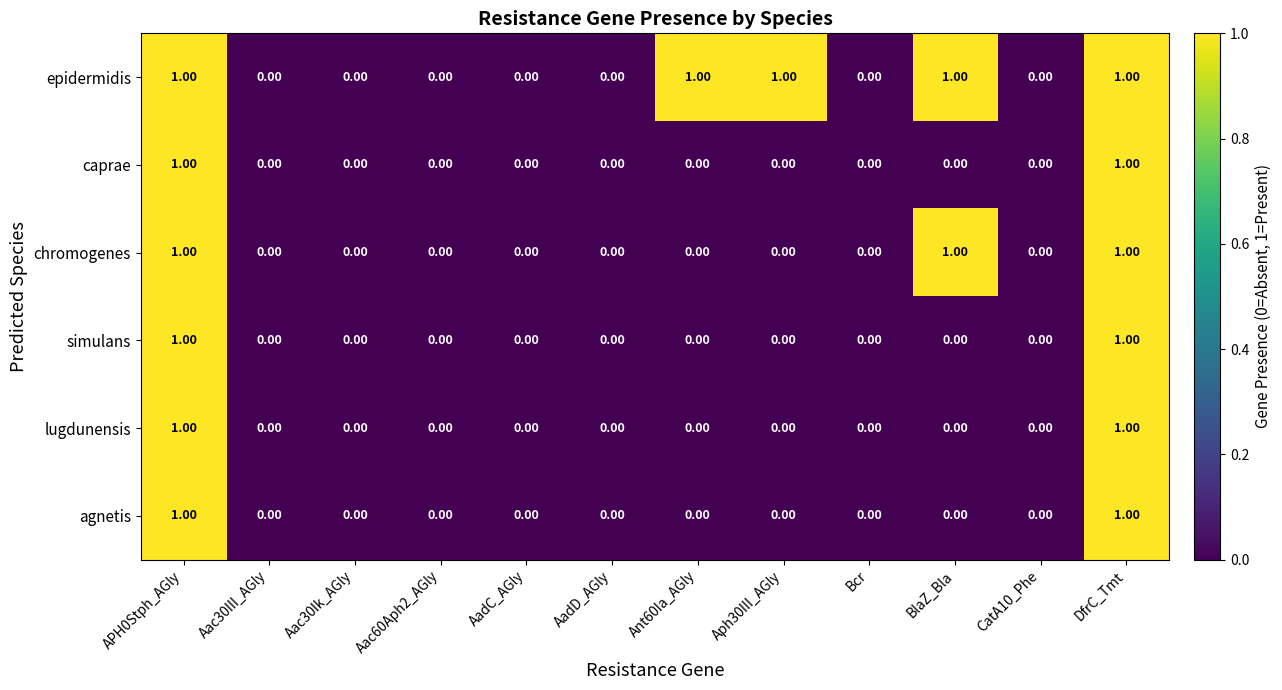

Which series has the largest total across all categories?

epidermidis